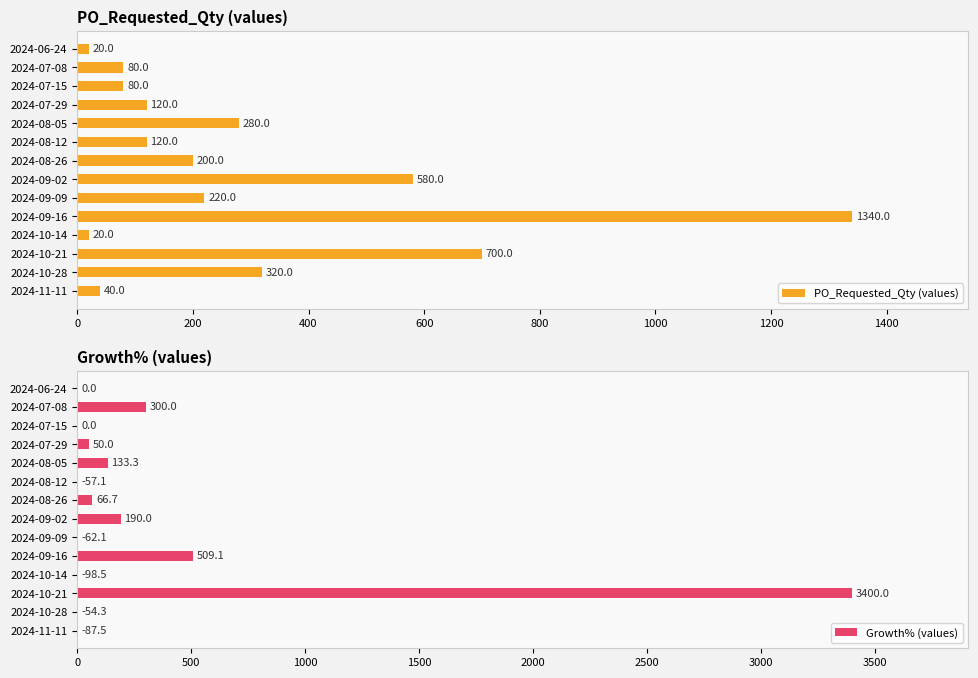

What is the difference between the maximum and minimum values in the PO_Requested_Qty (values) series?

1320